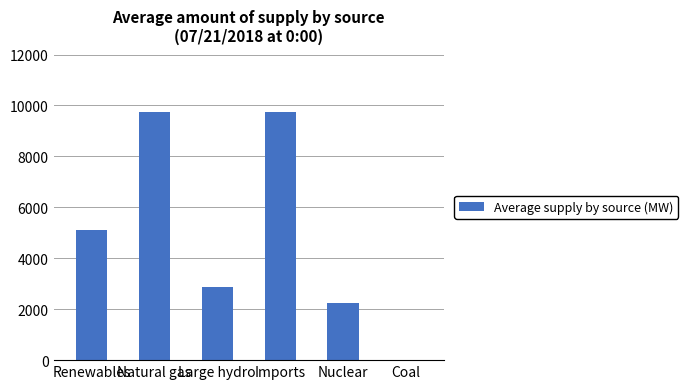

What is the greatest value displayed?

9755